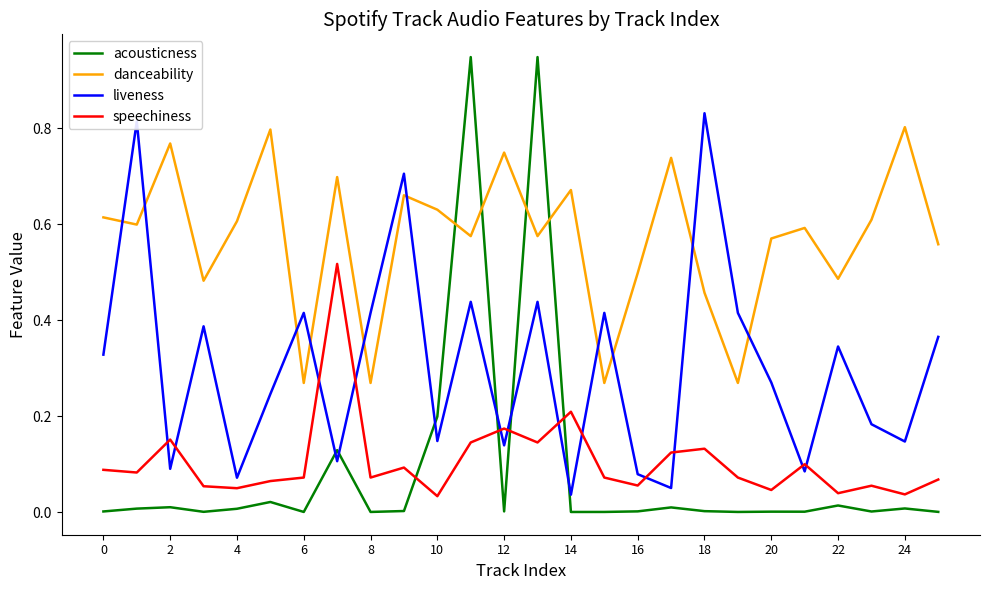

What are all the series names shown in the legend?

acousticness, danceability, liveness, speechiness